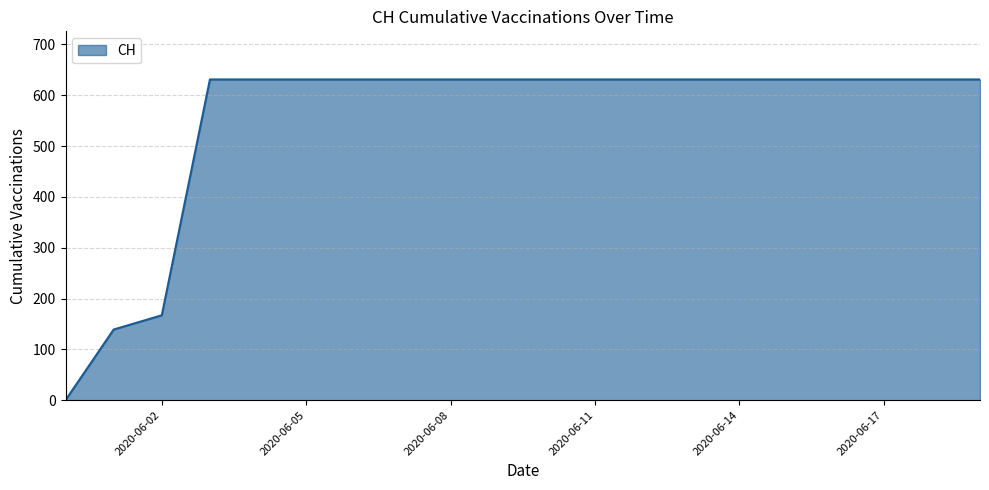

What is the greatest value displayed?

631